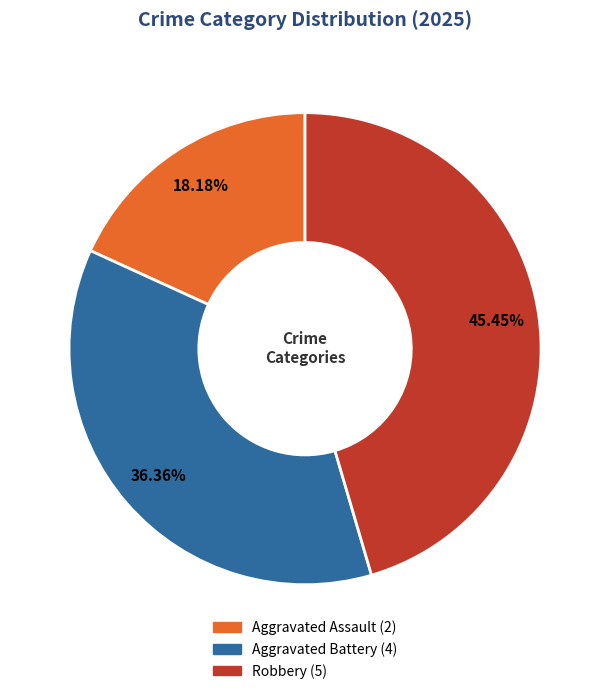

Is Aggravated Assault the majority of the pie?

No